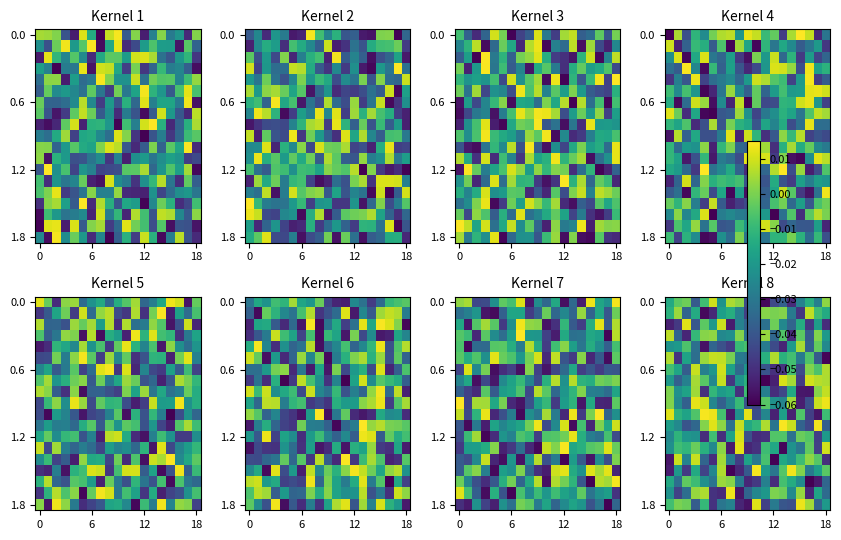

What is the total value across all series at 14?

-0.4